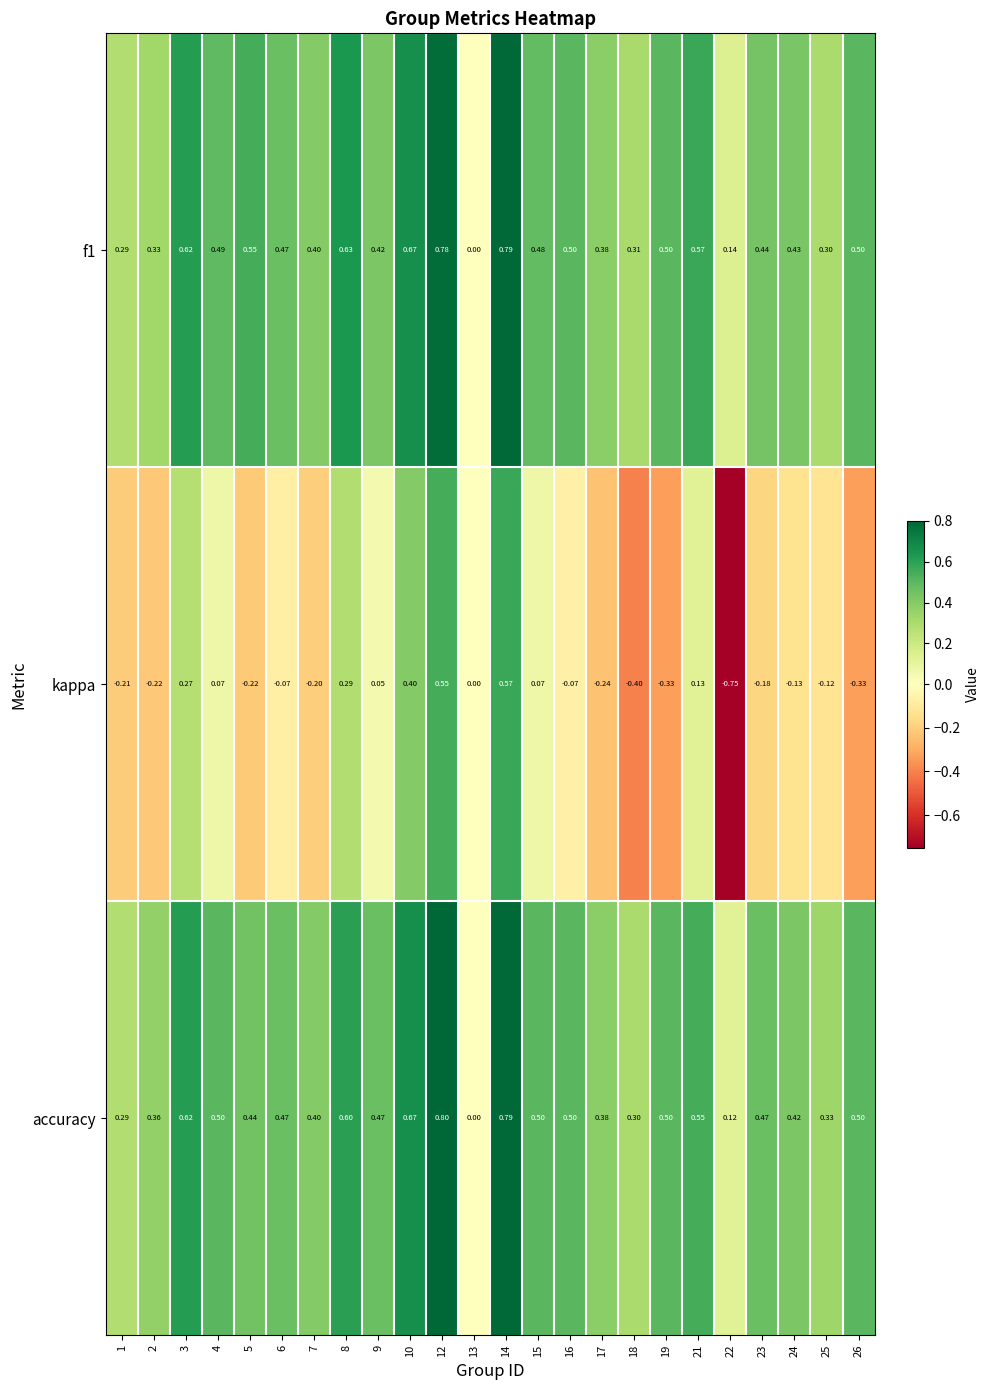

Which series has the widest spread of values?

kappa